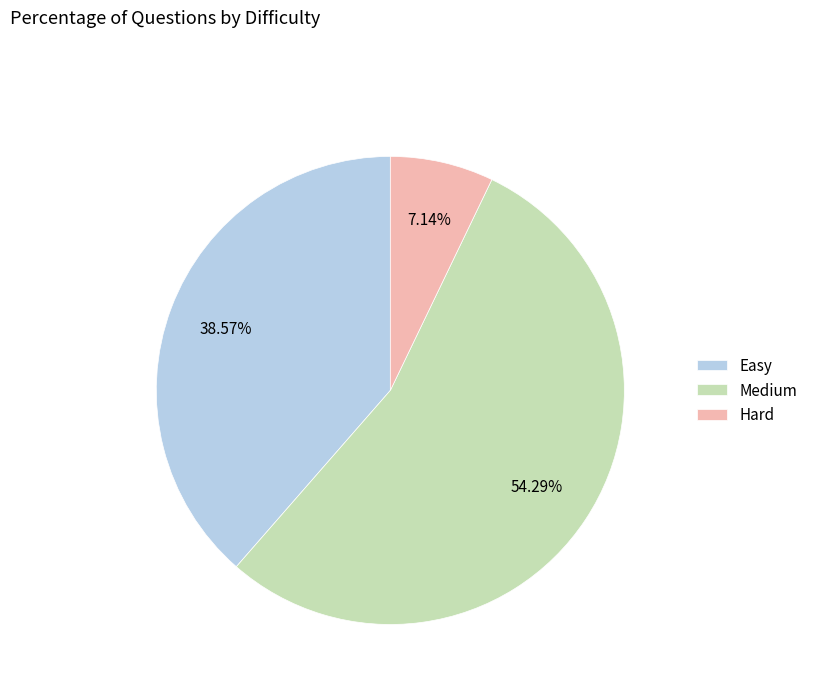

To the nearest percent, what is the combined percentage of Easy and Medium?

93%